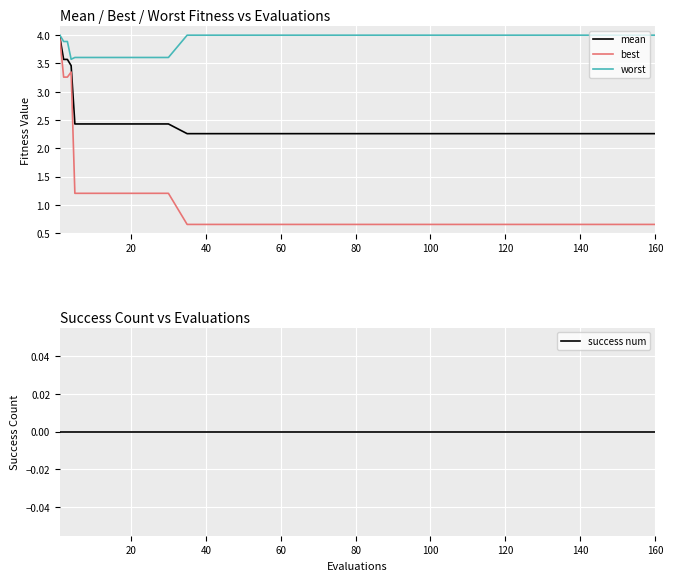

Which series has the largest total across all categories?

worst